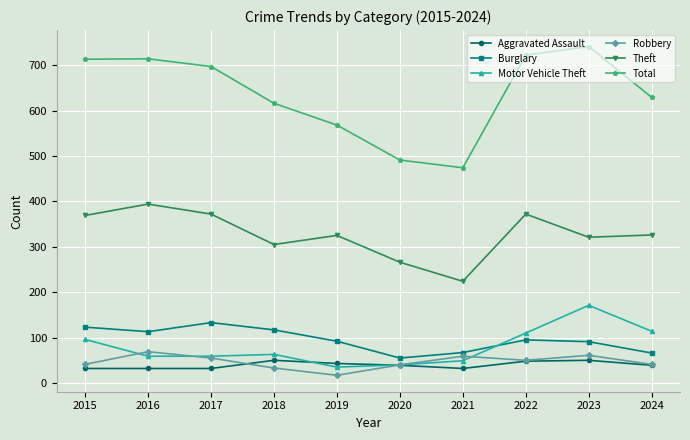

True or false: Total and Aggravated Assault intersect in this chart.

False